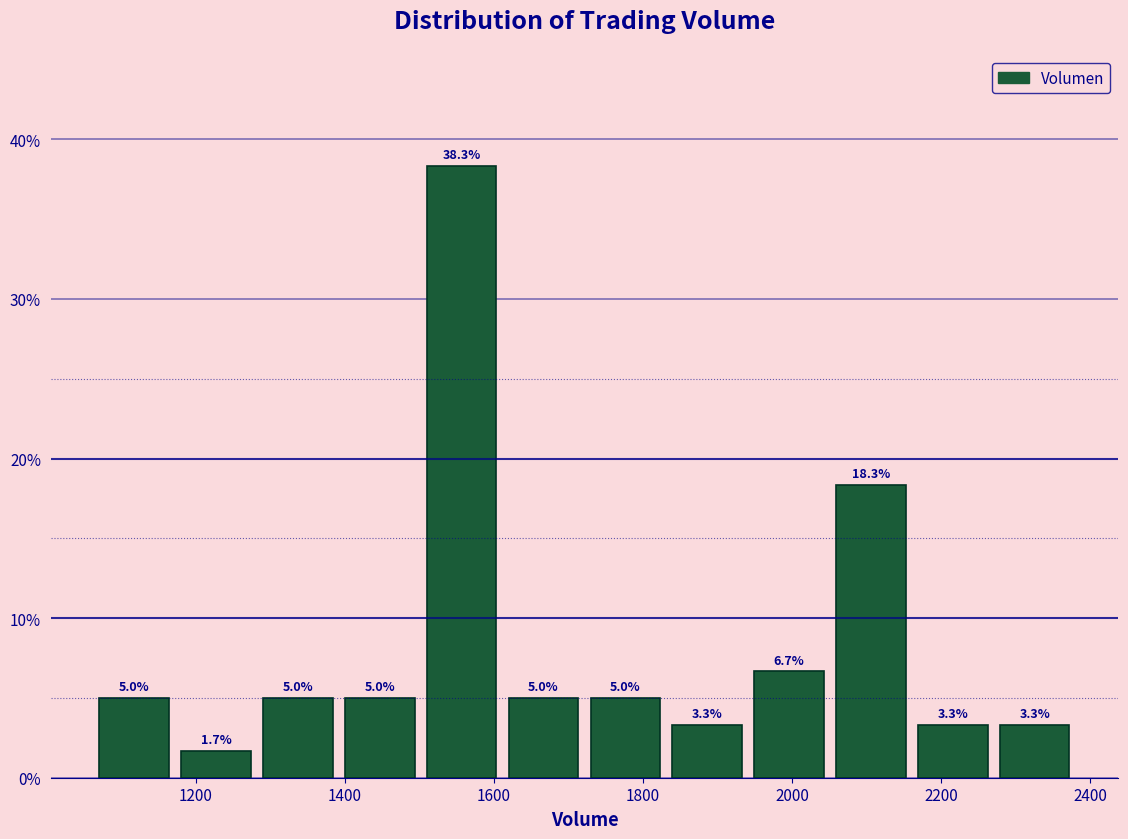

Which range on the x-axis has the tallest bar?

1500 to 1620